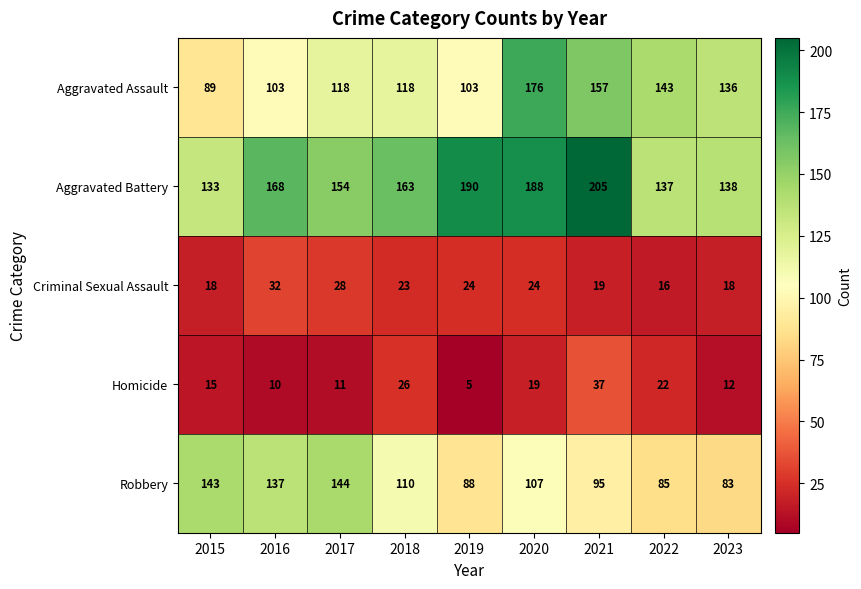

List the series in order of their peak value, lowest first.

Criminal Sexual Assault, Homicide, Robbery, Aggravated Assault, Aggravated Battery